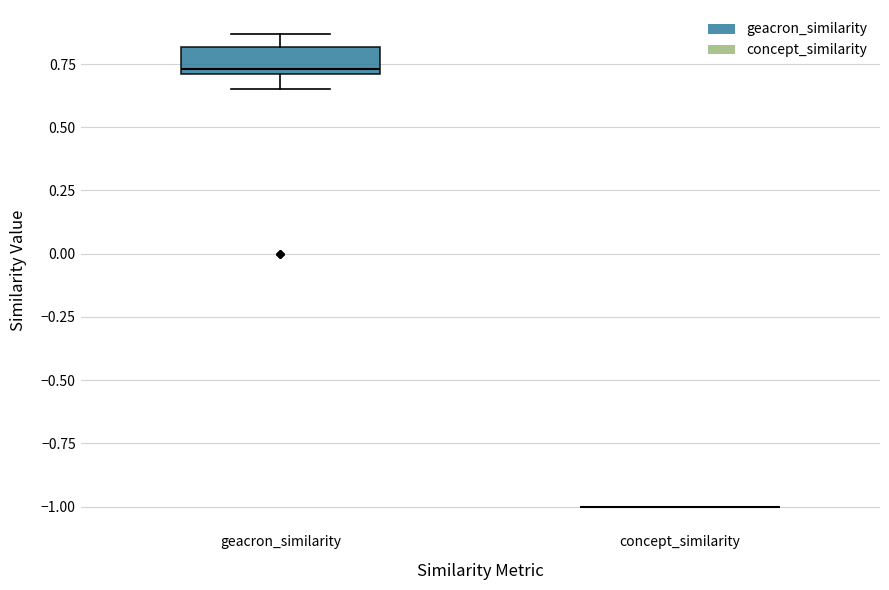

Comparing the boxes themselves (not the whiskers), which one is the tallest?

geacron_similarity